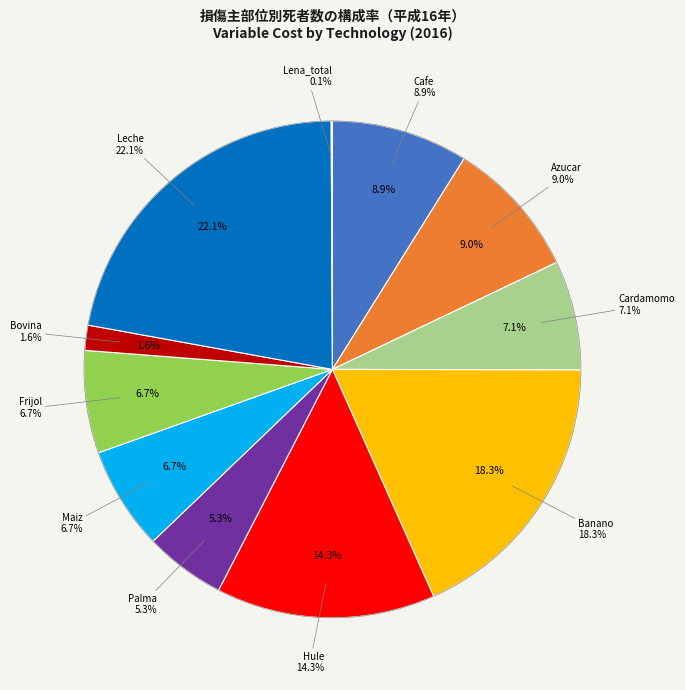

Rank the categories by value from highest to lowest.

Leche, Banano, Hule, Azucar, Cafe, Cardamomo, Maiz, Frijol, Palma, Bovina, Lena_total